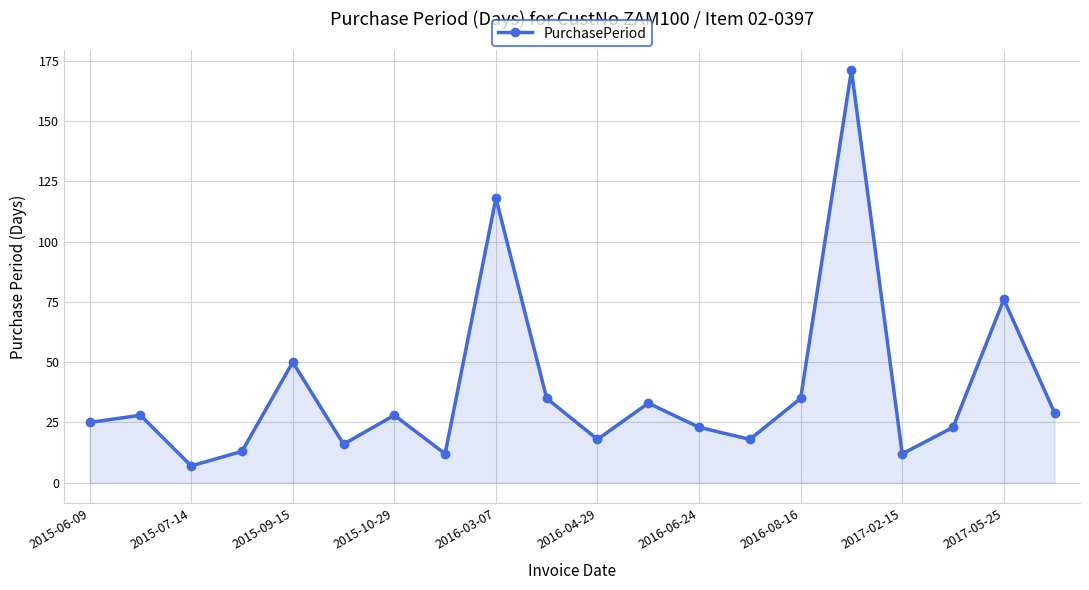

What is the sum of all values?

770